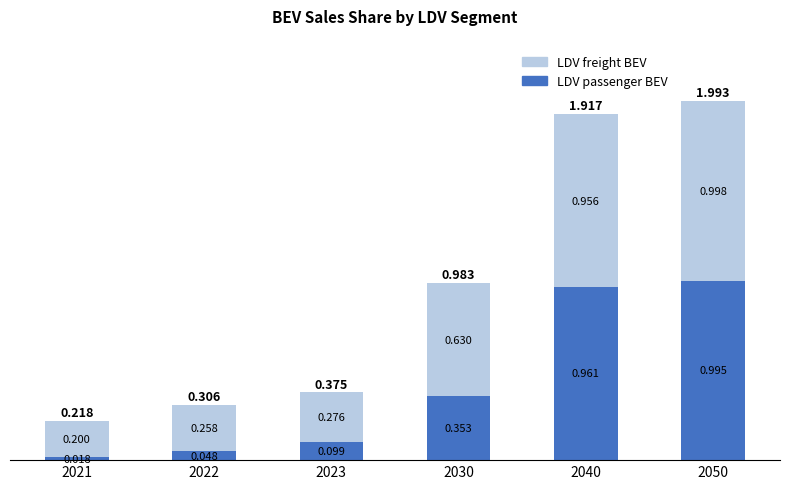

Does the chart contain stacked bars?

Yes